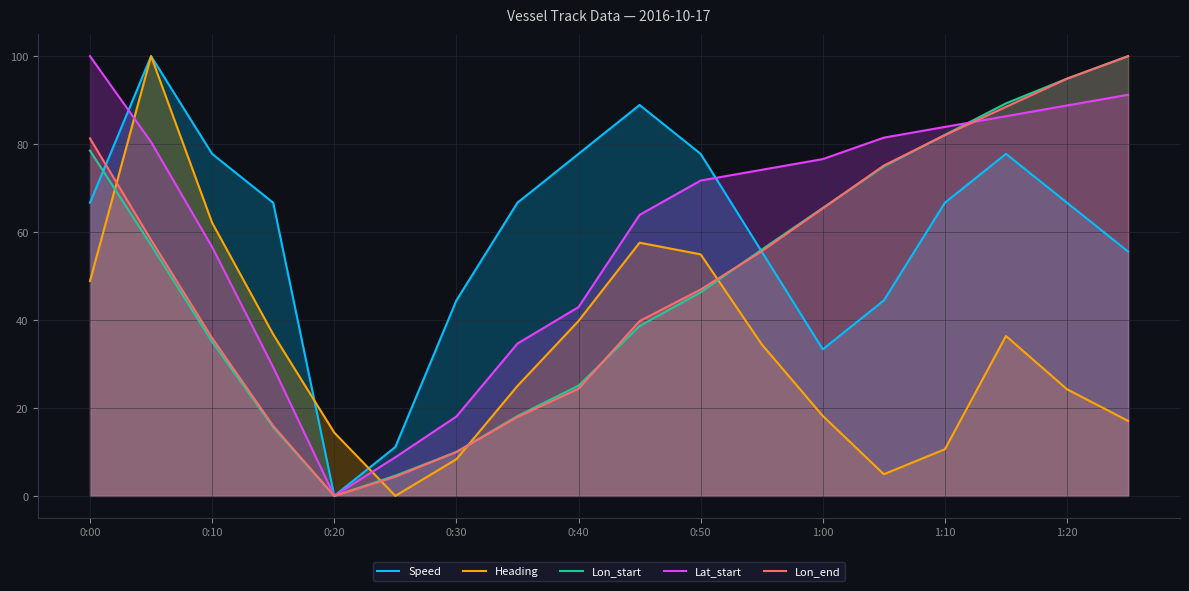

In Lon_end, how many points are lower than both neighbors (excluding endpoints)?

1